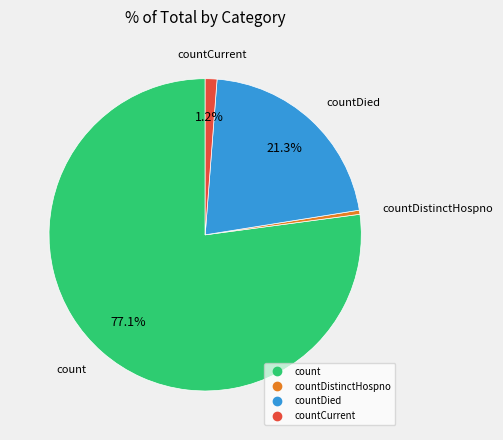

How many segments does this pie chart have?

4